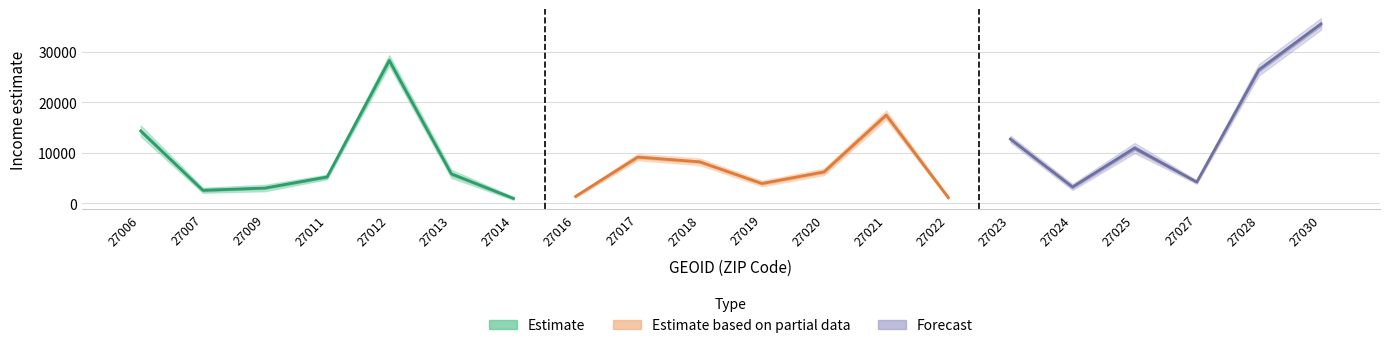

True or false: estimate has a value of 8820.9 at 27020.

False